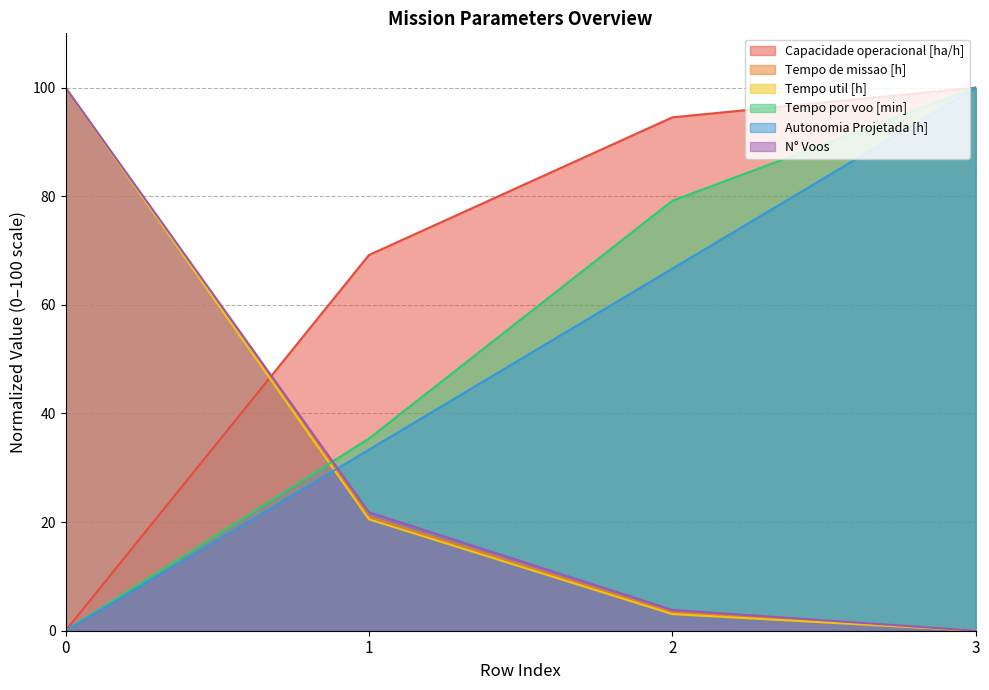

At 3, list the series in order from smallest to largest.

Tempo de missao [h], Tempo util [h], N° Voos, Capacidade operacional [ha/h], Tempo por voo [min], Autonomia Projetada [h]